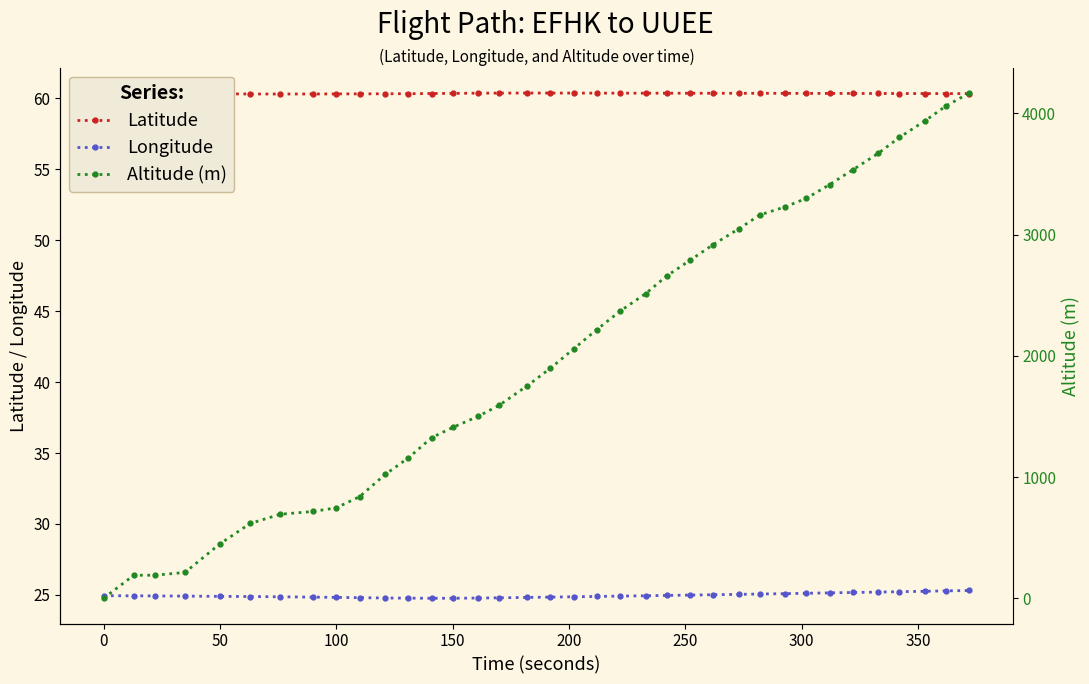

What is the lowest value of the Longitude series?

24.8